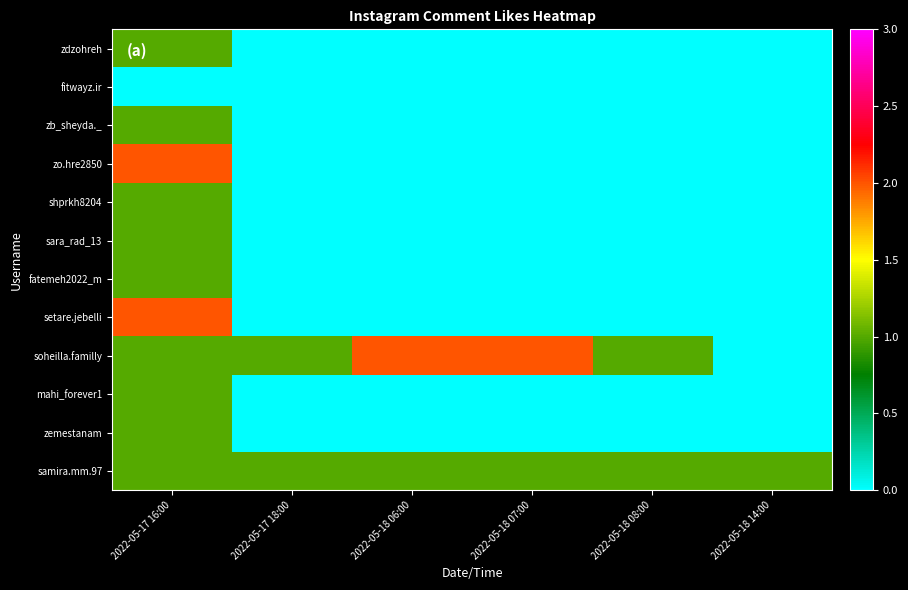

Reading left to right, list all the values displayed in this chart.

zdzohreh: 2022-05-17 16:00=1	2022-05-17 18:00=0	2022-05-18 06:00=0	2022-05-18 07:00=0	2022-05-18 08:00=0	2022-05-18 14:00=0
fitwayz.ir: 2022-05-17 16:00=0	2022-05-17 18:00=0	2022-05-18 06:00=0	2022-05-18 07:00=0	2022-05-18 08:00=0	2022-05-18 14:00=0
zb_sheyda._: 2022-05-17 16:00=1	2022-05-17 18:00=0	2022-05-18 06:00=0	2022-05-18 07:00=0	2022-05-18 08:00=0	2022-05-18 14:00=0
zo.hre2850: 2022-05-17 16:00=2	2022-05-17 18:00=0	2022-05-18 06:00=0	2022-05-18 07:00=0	2022-05-18 08:00=0	2022-05-18 14:00=0
shprkh8204: 2022-05-17 16:00=1	2022-05-17 18:00=0	2022-05-18 06:00=0	2022-05-18 07:00=0	2022-05-18 08:00=0	2022-05-18 14:00=0
sara_rad_13: 2022-05-17 16:00=1	2022-05-17 18:00=0	2022-05-18 06:00=0	2022-05-18 07:00=0	2022-05-18 08:00=0	2022-05-18 14:00=0
fatemeh2022_m: 2022-05-17 16:00=1	2022-05-17 18:00=0	2022-05-18 06:00=0	2022-05-18 07:00=0	2022-05-18 08:00=0	2022-05-18 14:00=0
setare.jebelli: 2022-05-17 16:00=2	2022-05-17 18:00=0	2022-05-18 06:00=0	2022-05-18 07:00=0	2022-05-18 08:00=0	2022-05-18 14:00=0
soheilla.familly: 2022-05-17 16:00=1	2022-05-17 18:00=1	2022-05-18 06:00=2	2022-05-18 07:00=2	2022-05-18 08:00=1	2022-05-18 14:00=0
mahi_forever1: 2022-05-17 16:00=1	2022-05-17 18:00=0	2022-05-18 06:00=0	2022-05-18 07:00=0	2022-05-18 08:00=0	2022-05-18 14:00=0
zemestanam: 2022-05-17 16:00=1	2022-05-17 18:00=0	2022-05-18 06:00=0	2022-05-18 07:00=0	2022-05-18 08:00=0	2022-05-18 14:00=0
samira.mm.97: 2022-05-17 16:00=1	2022-05-17 18:00=1	2022-05-18 06:00=1	2022-05-18 07:00=1	2022-05-18 08:00=1	2022-05-18 14:00=1